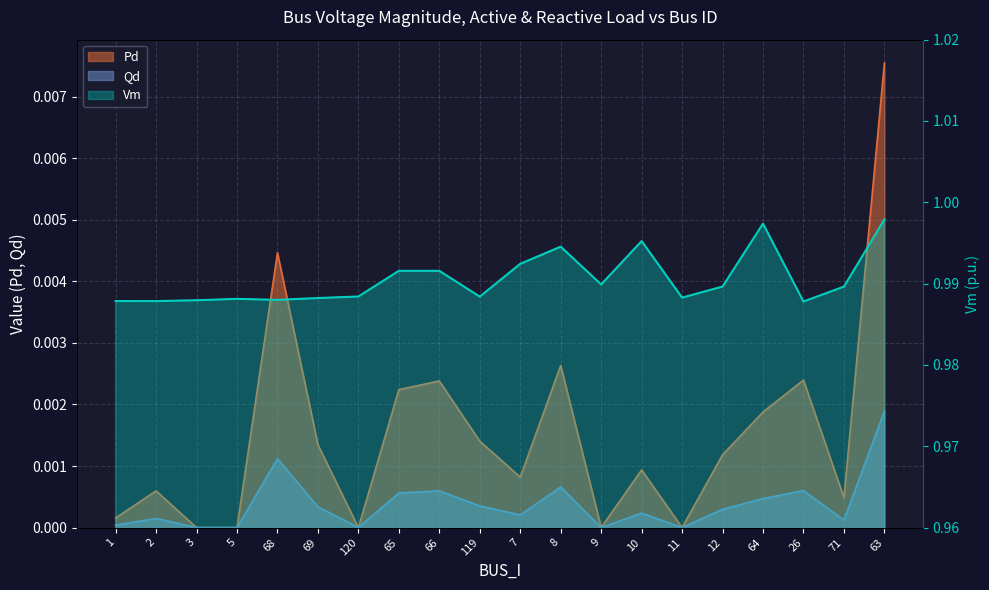

True or false: Qd and Vm intersect in this chart.

False